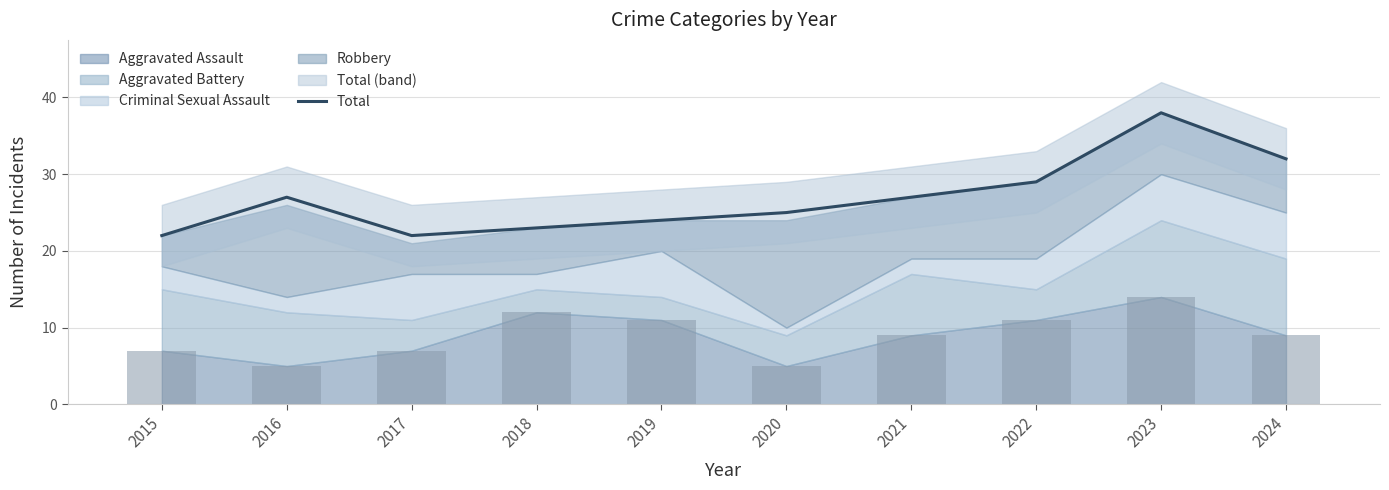

What is the difference between the second highest and minimum values?

10